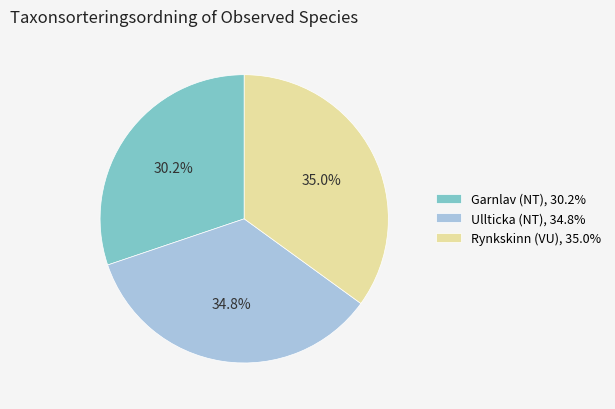

To the nearest percent, what is the difference between the Rynkskinn (VU) and Garnlav (NT) slice percentages?

5%